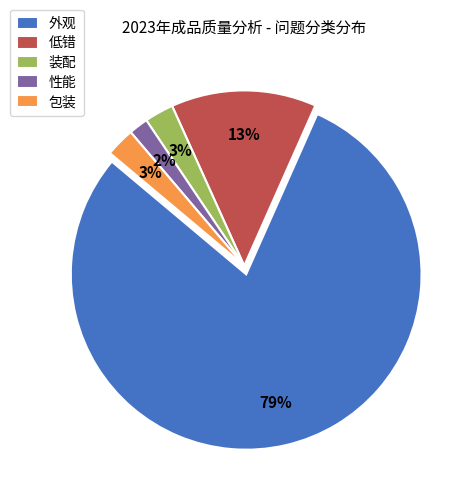

Which category has the smallest portion of the pie?

性能